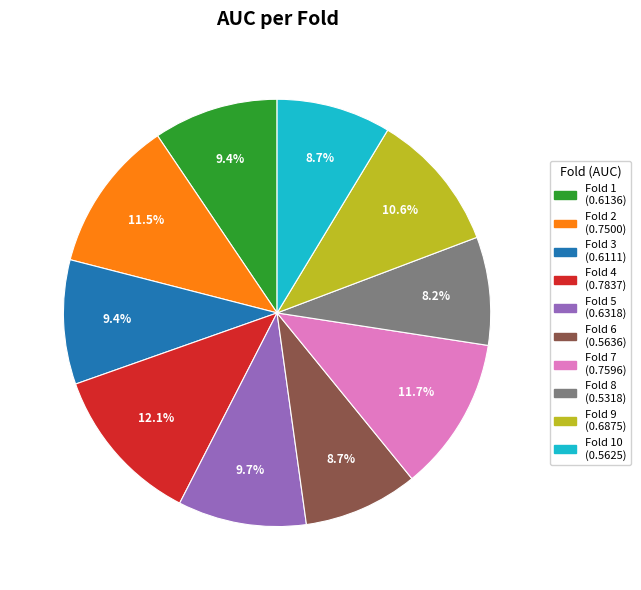

Count the number of slices in the pie.

10